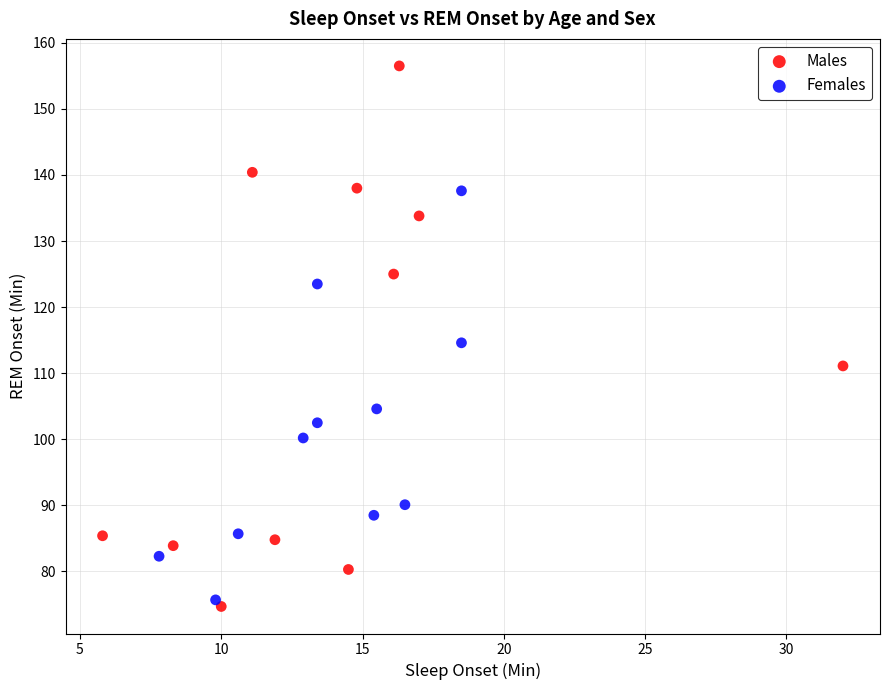

Which series has the widest spread of Y values?

Males